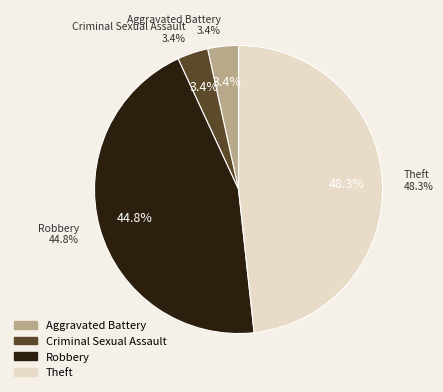

Is it true that Aggravated Battery is 18% of the pie?

False